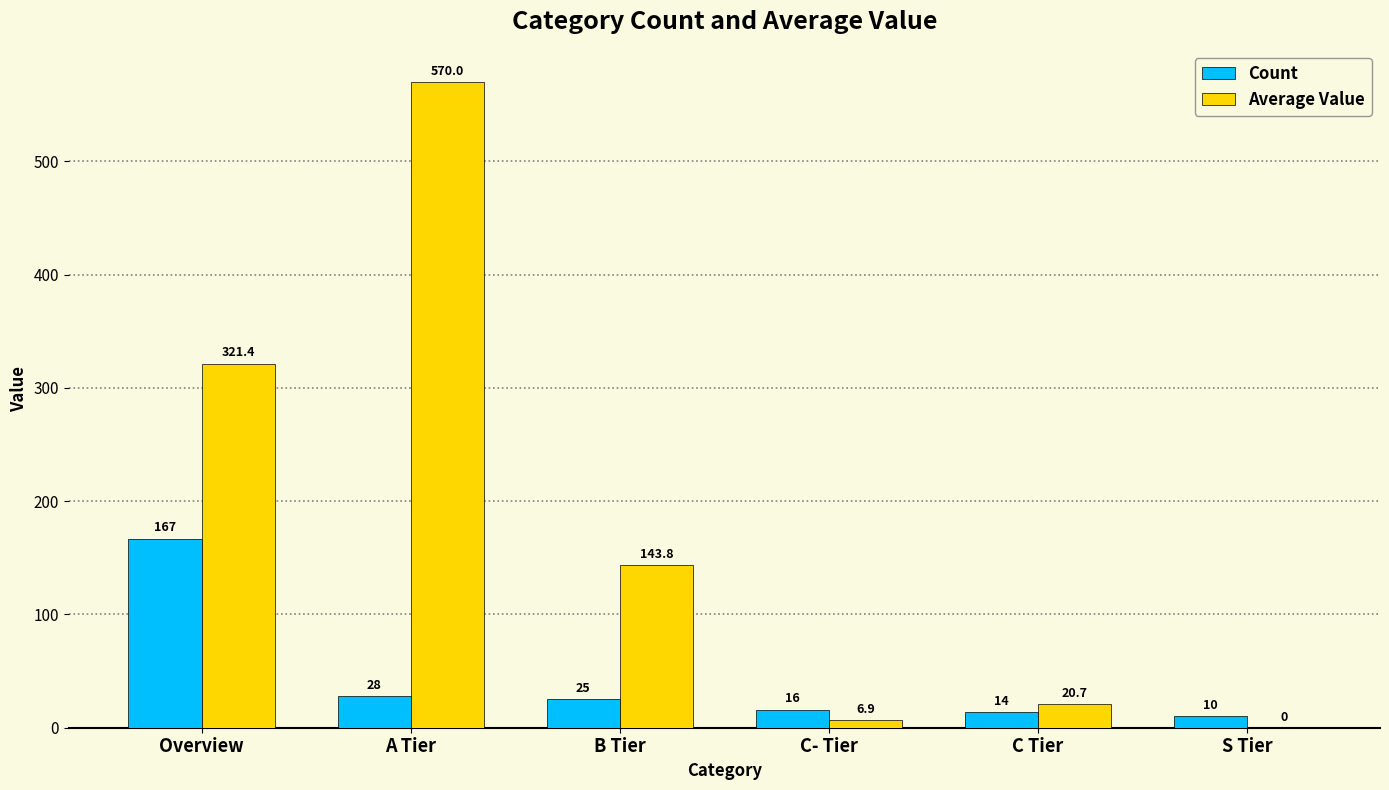

At which category does the chart reach its peak across all series?

A Tier